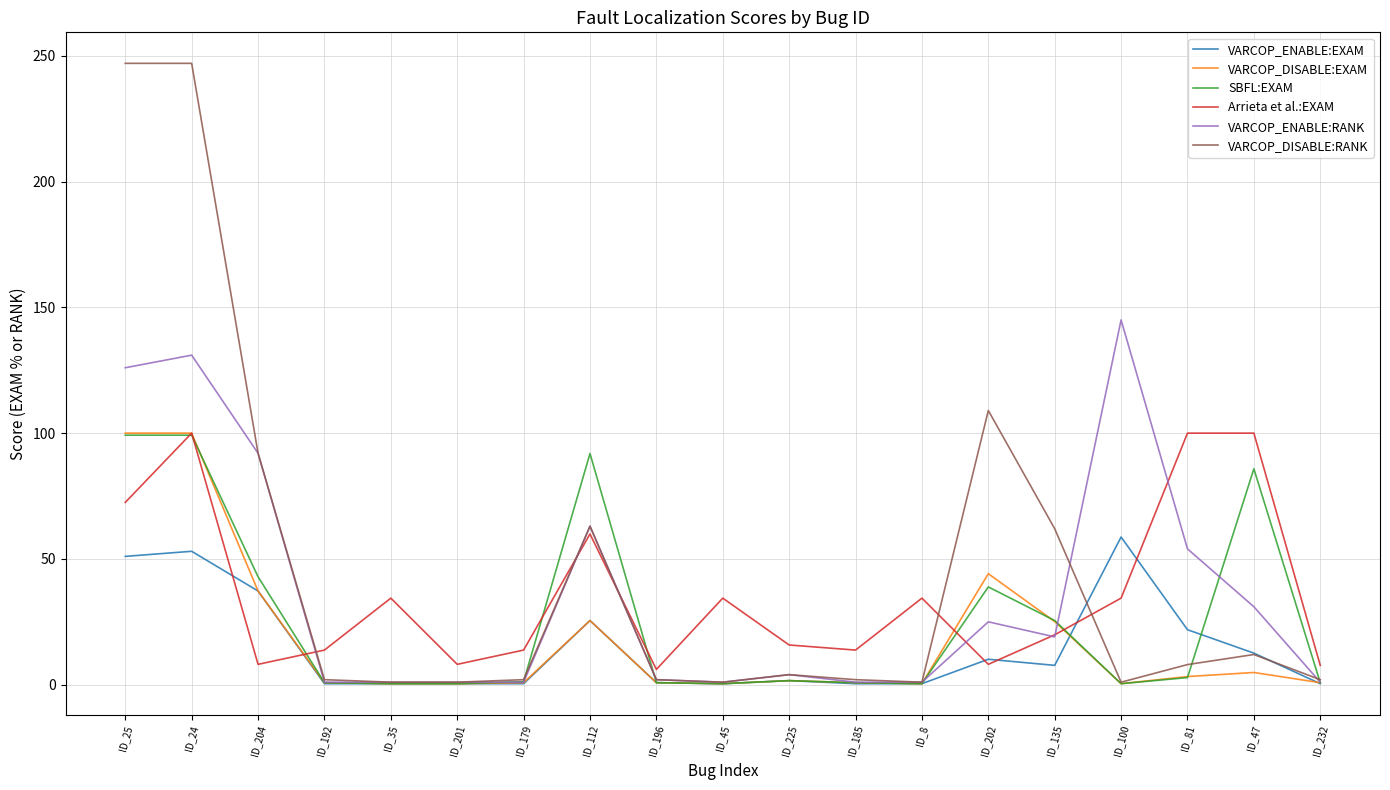

Is it true that VARCOP_ENABLE:RANK equals 1.0 at ID_192?

True